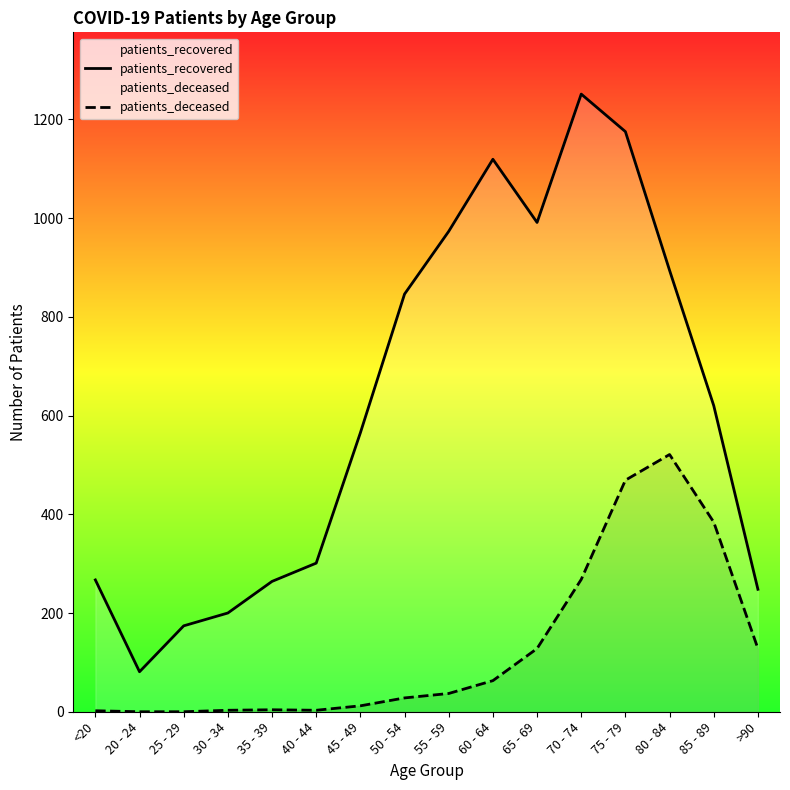

What is the approximate value of patients_deceased at 70 - 74, to the nearest 50?

250